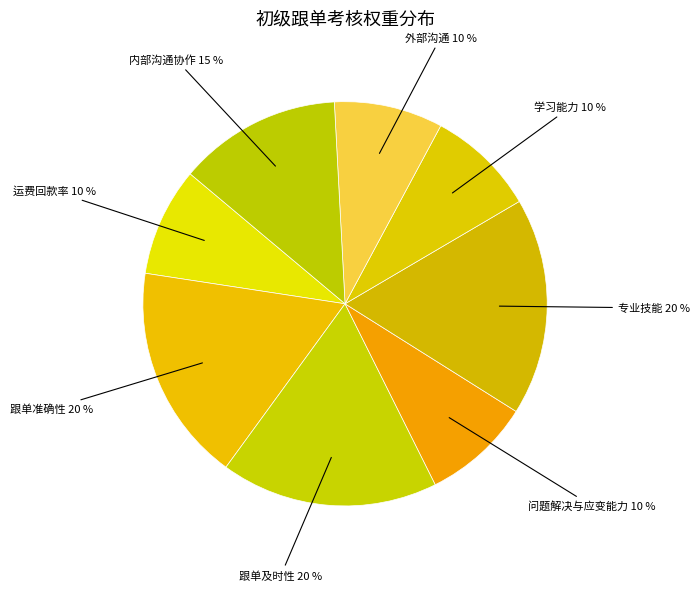

How many slices are in this pie chart?

8